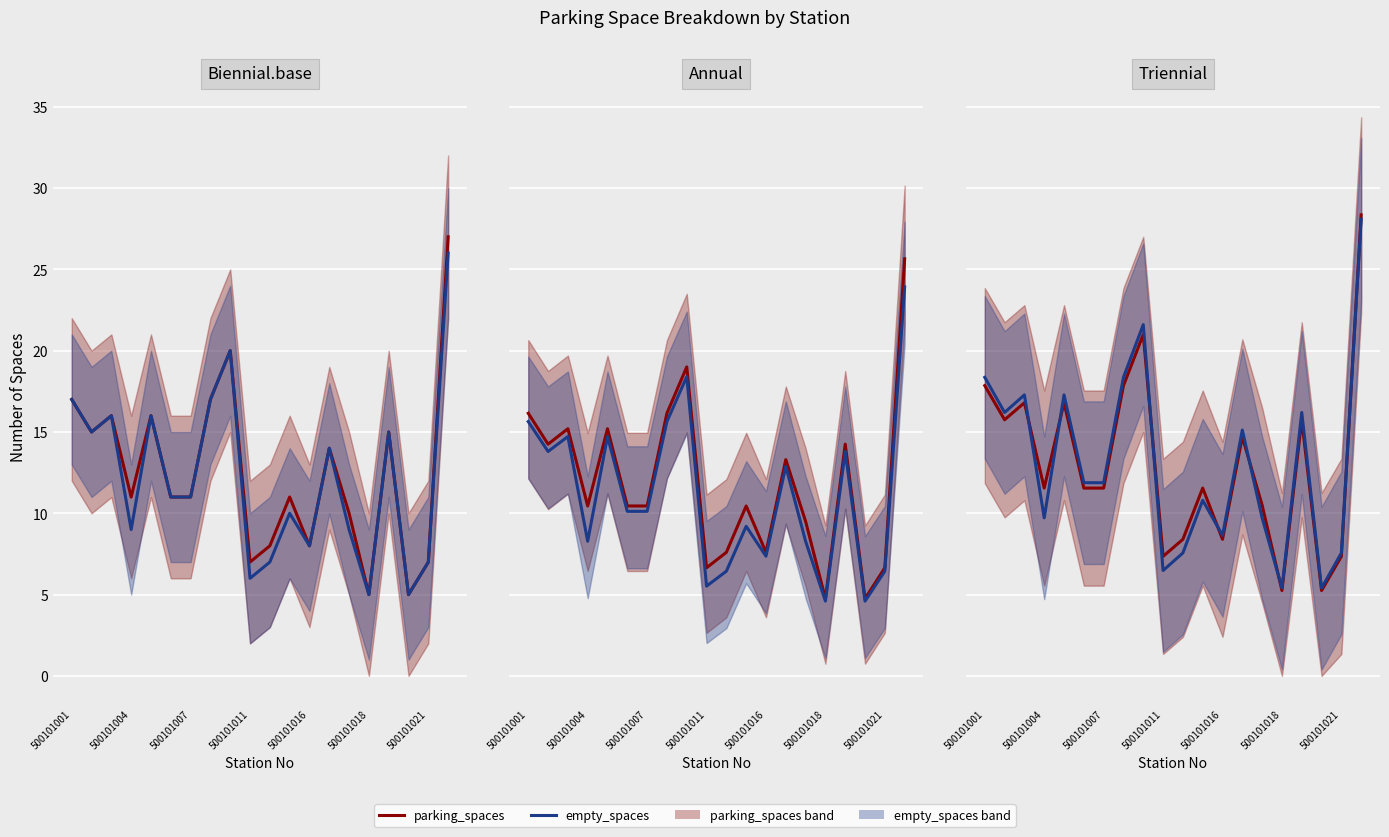

Rank the series by their maximum value, from highest to lowest.

parking_spaces, empty_spaces